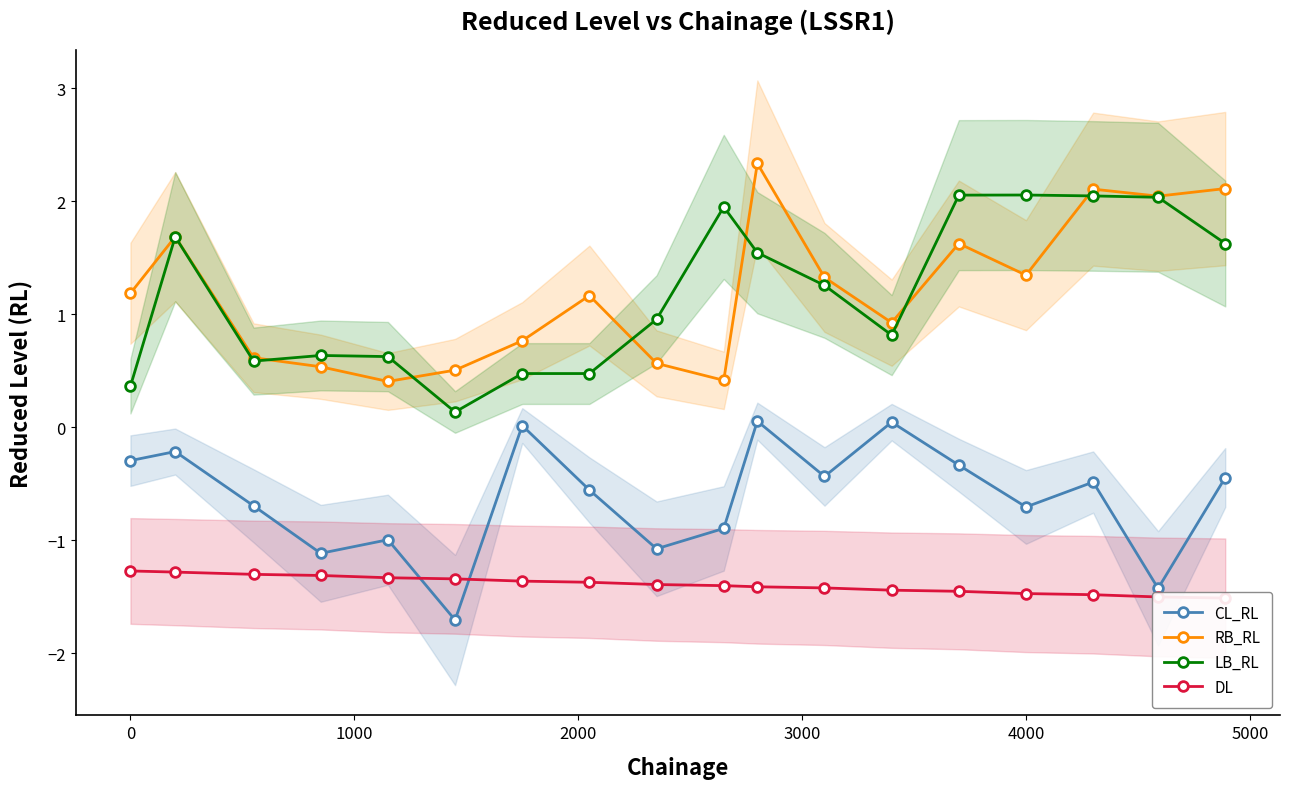

Does the chart have visible grid lines?

No